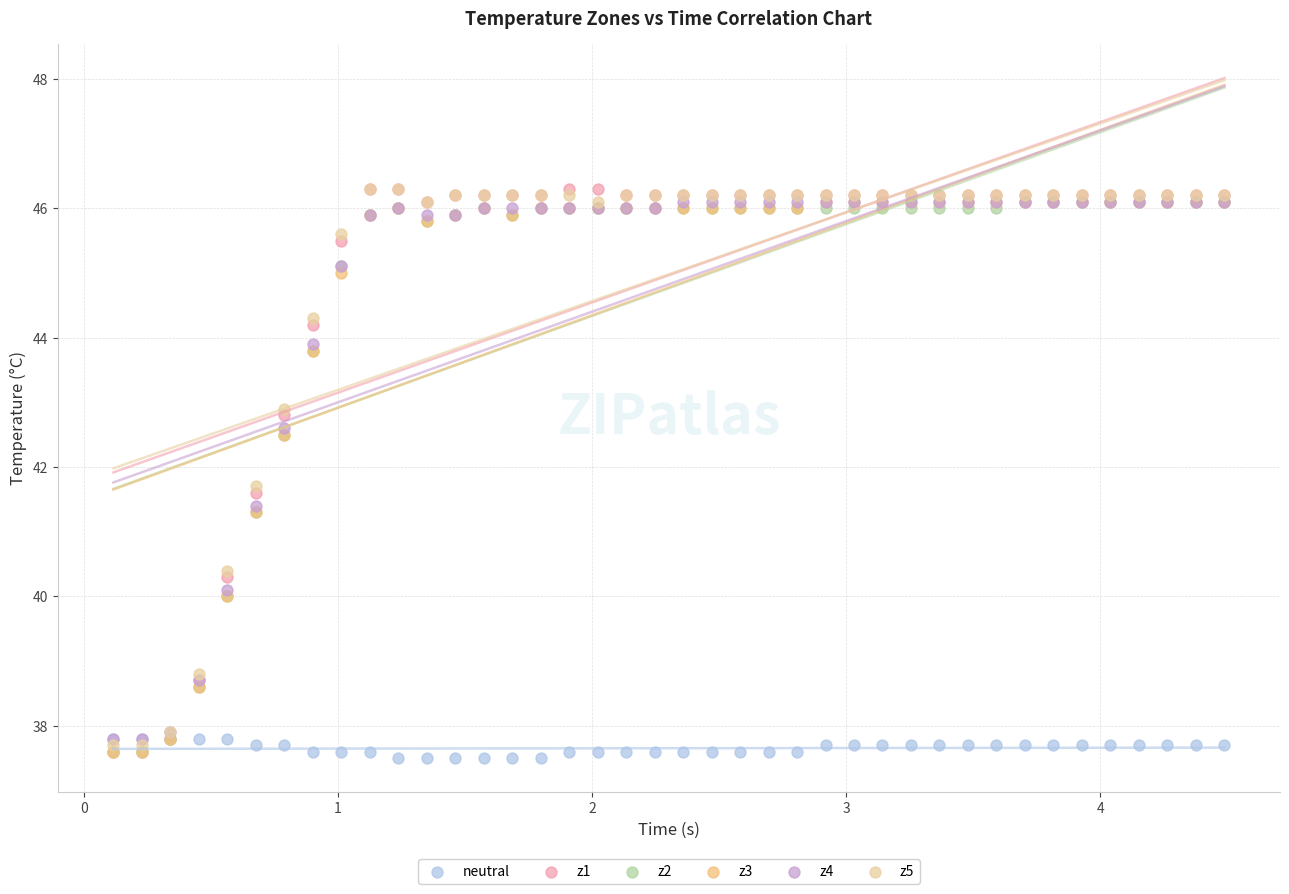

What are all the series names shown in the legend?

neutral, z1, z2, z3, z4, z5